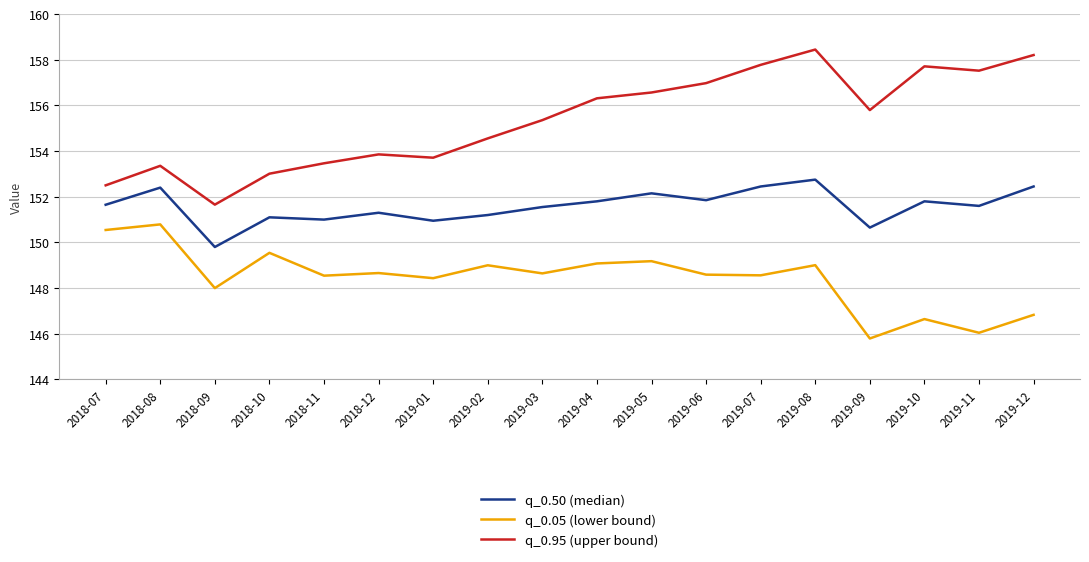

What is the difference between the maximum and minimum values in the q_0.05 (lower bound) series?

5.0